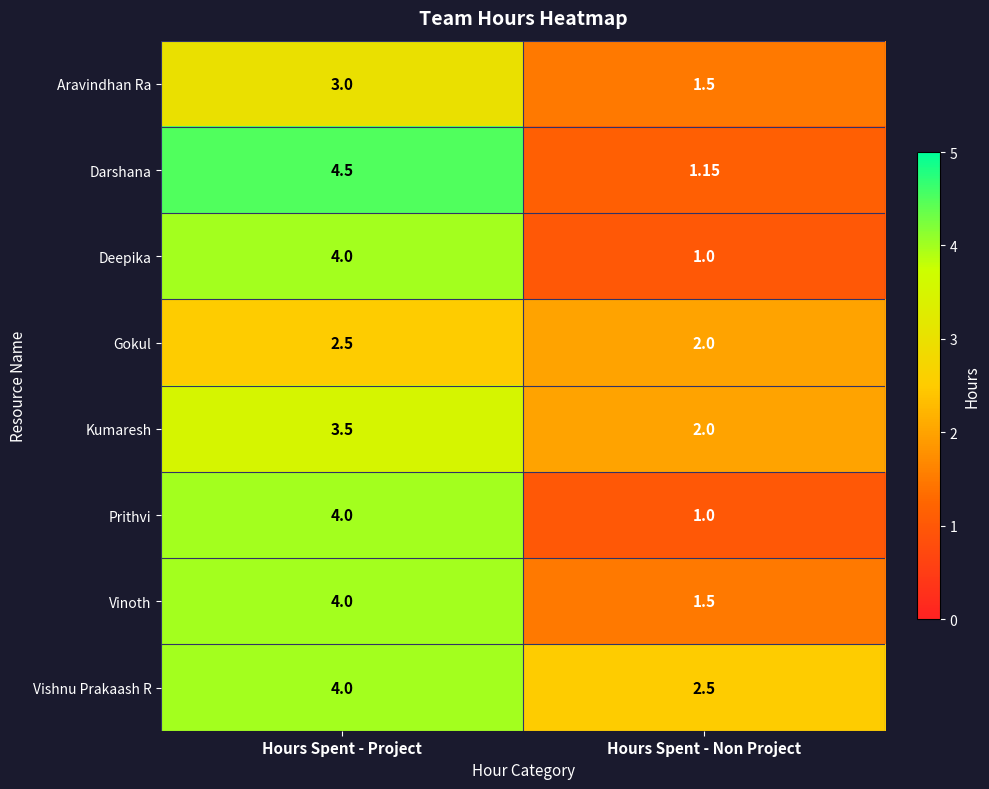

How many series are shown in this chart?

8